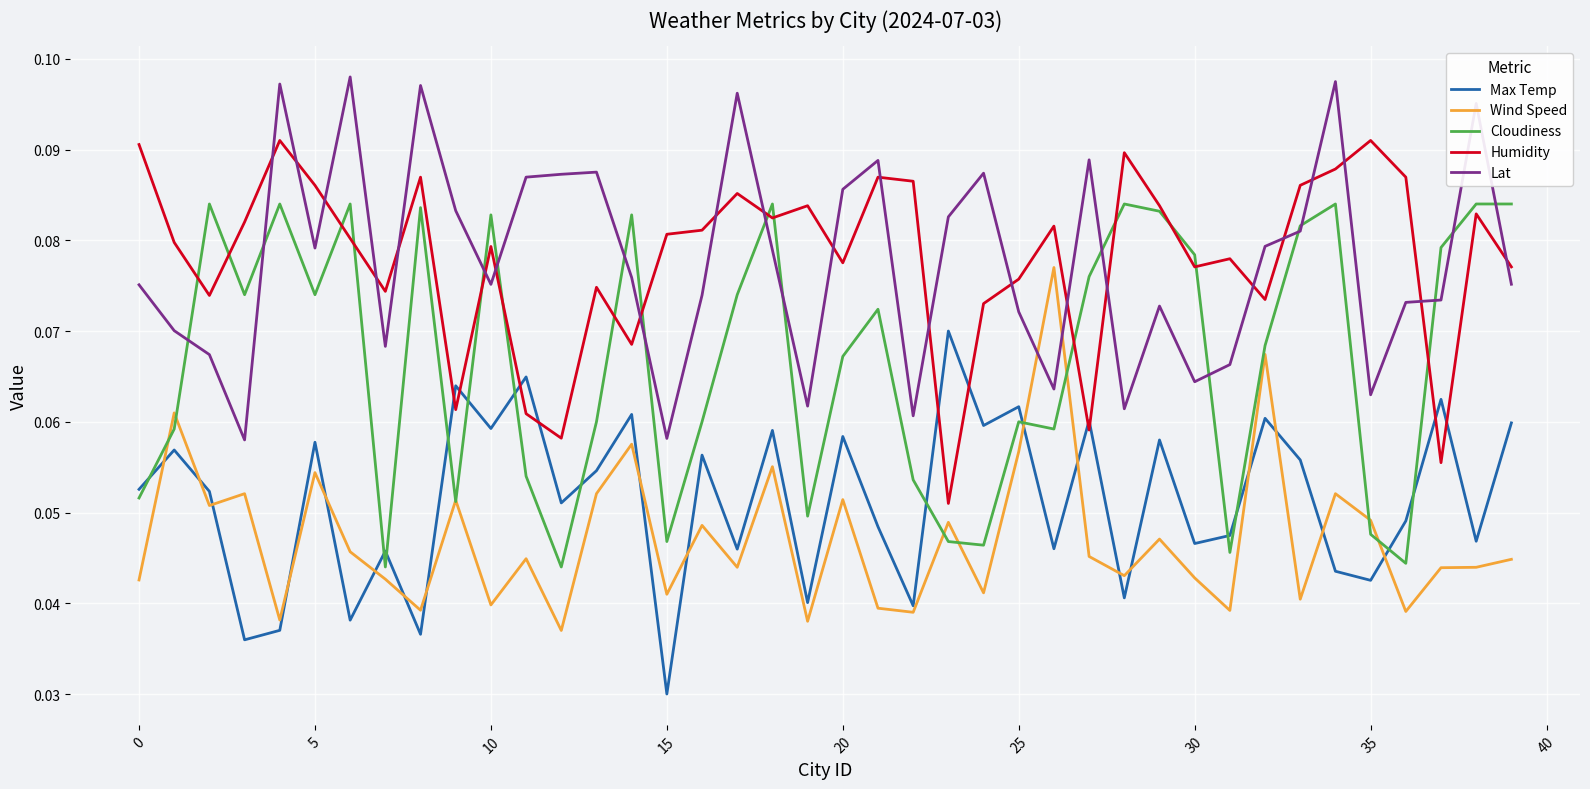

After their last crossing, which series has the higher values: Humidity or Lat?

Humidity